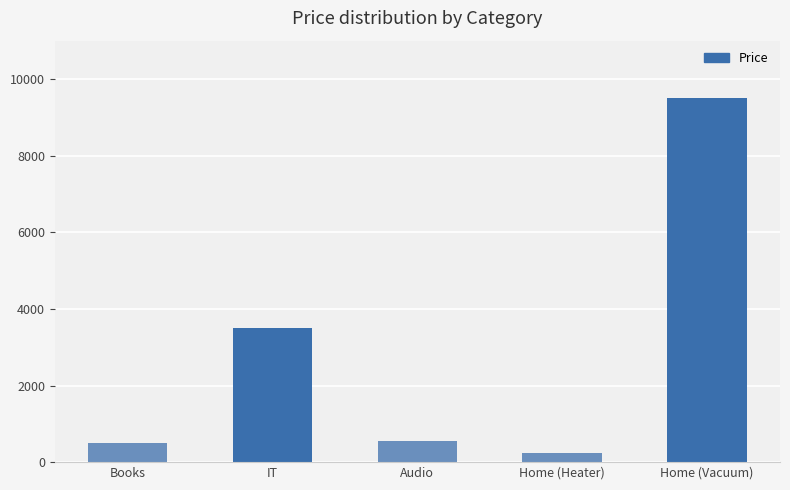

What is the difference between the second highest and minimum values?

3250.0